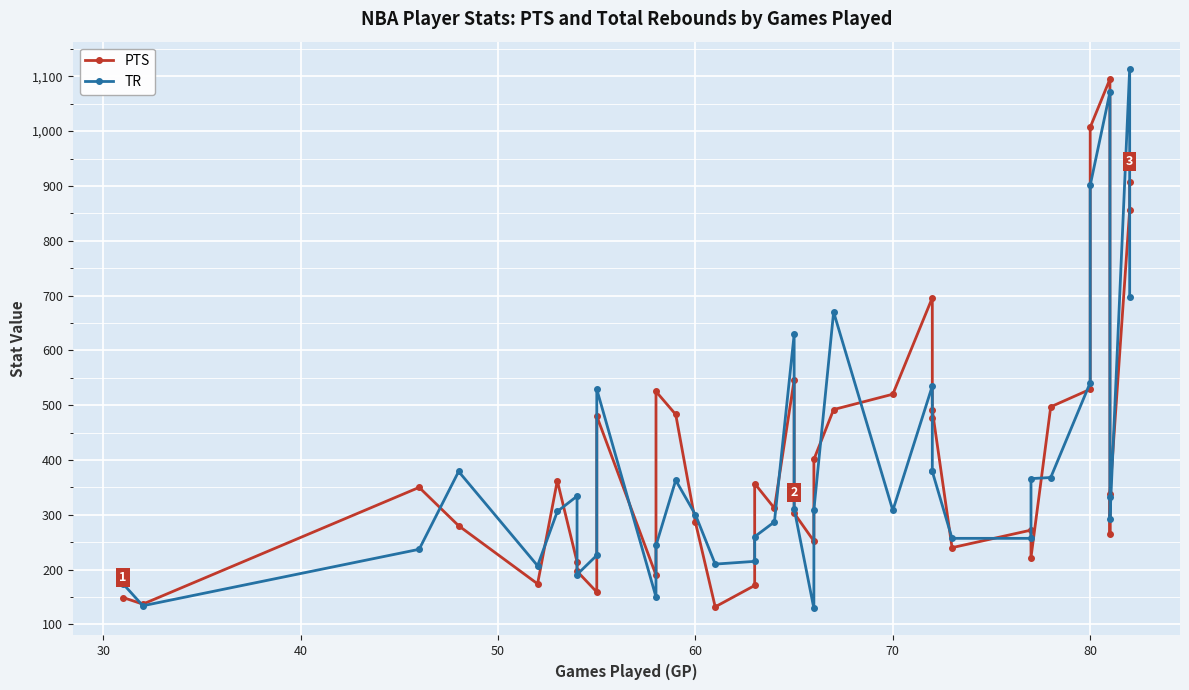

Reading right to left, what are all the values shown in this chart?

PTS: 908	856	338	265	1095	1007	529	497	222	272	240	491	477	696	520	492	401	252	303	546	312	357	171	132	286	483	525	190	480	159	197	214	362	174	280	350	137	149
TR: 698	1114	293	332	1071	901	541	368	366	257	257	379	379	535	308	670	309	129	311	629	287	260	215	210	300	363	244	150	529	226	191	334	306	207	379	237	134	174